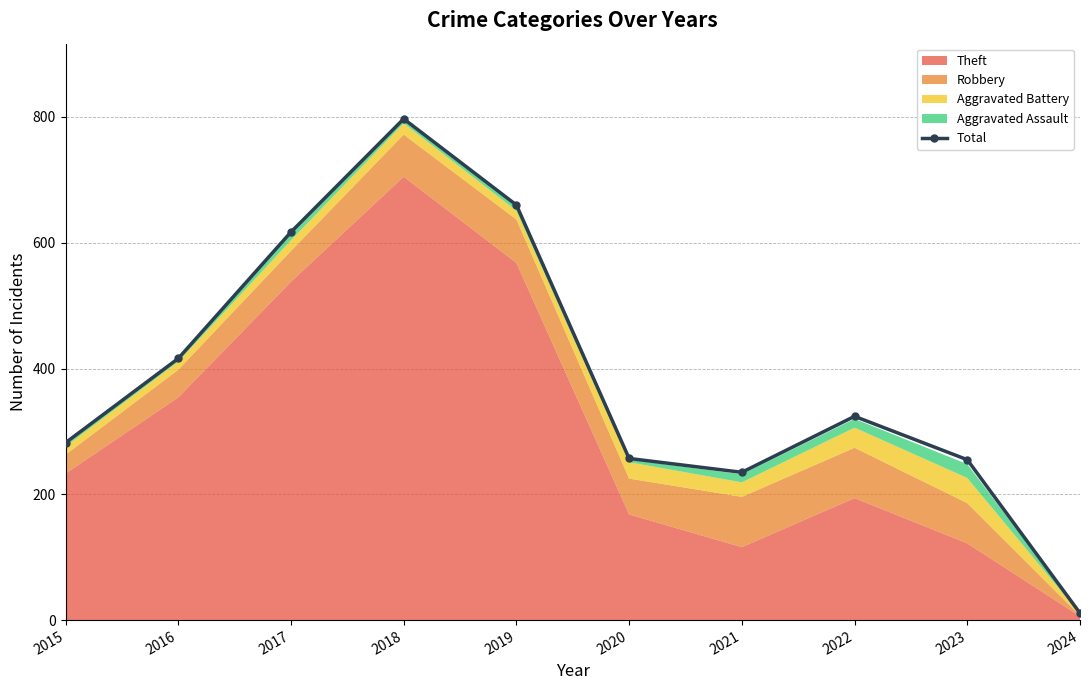

Approximately how many times larger is the value at 2022 compared to 2019?

0.5